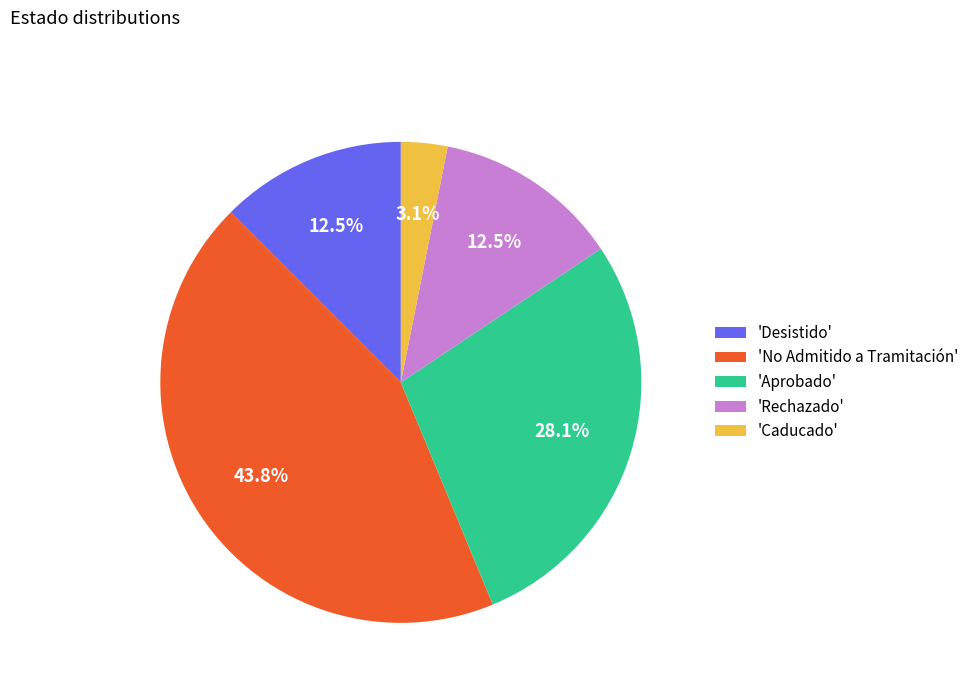

Which slice is the largest?

'No Admitido a Tramitación'